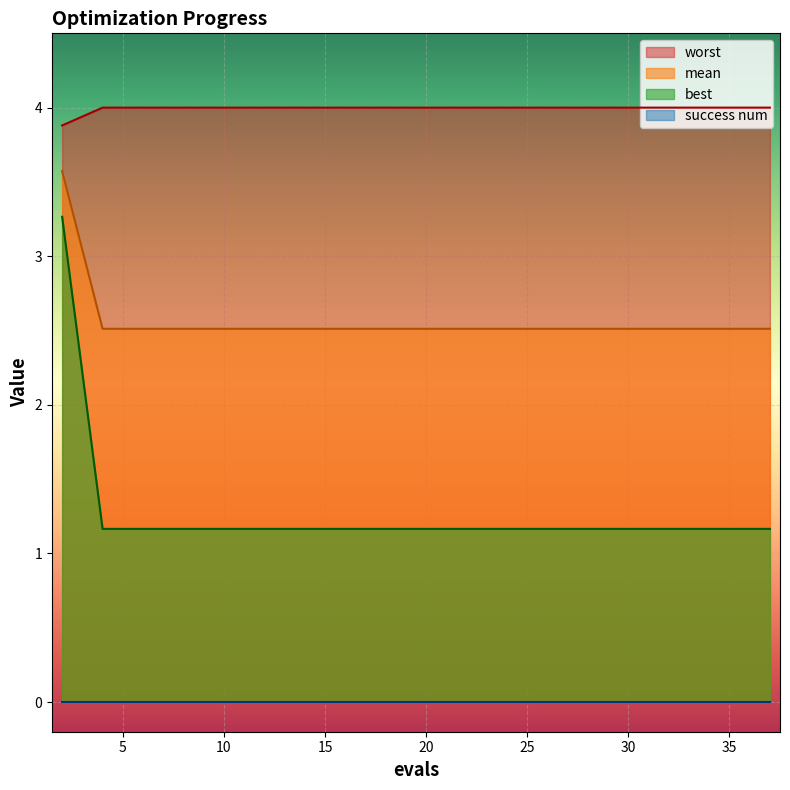

True or false: best and mean cross at least once.

False